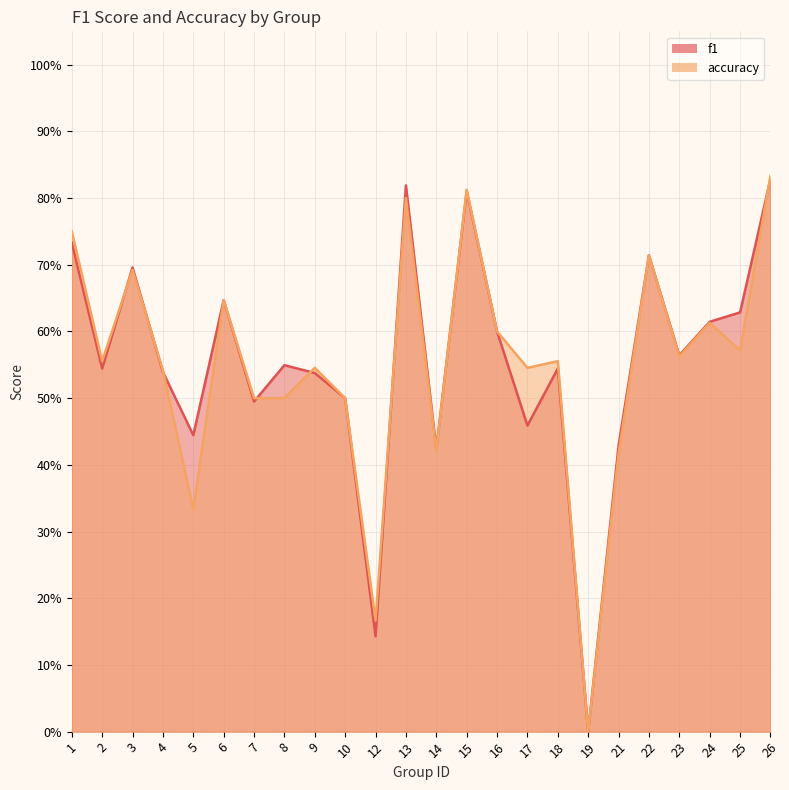

How many interior local valleys does the accuracy series have?

8